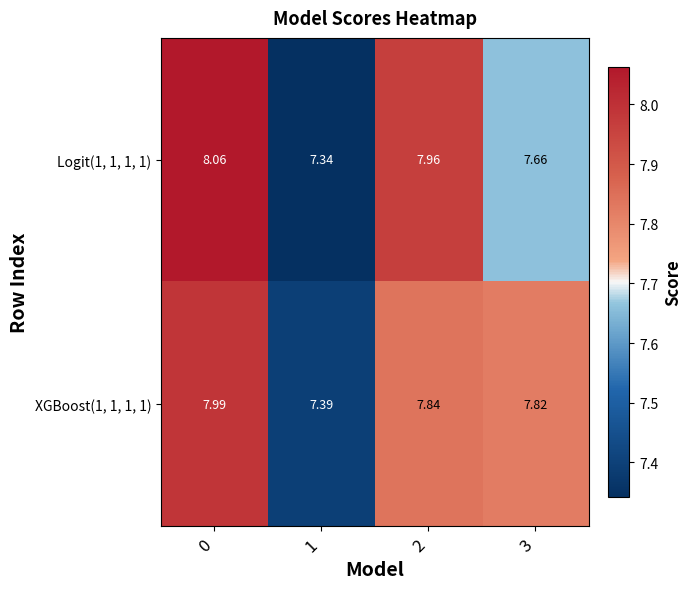

How many data points does each series have?

4